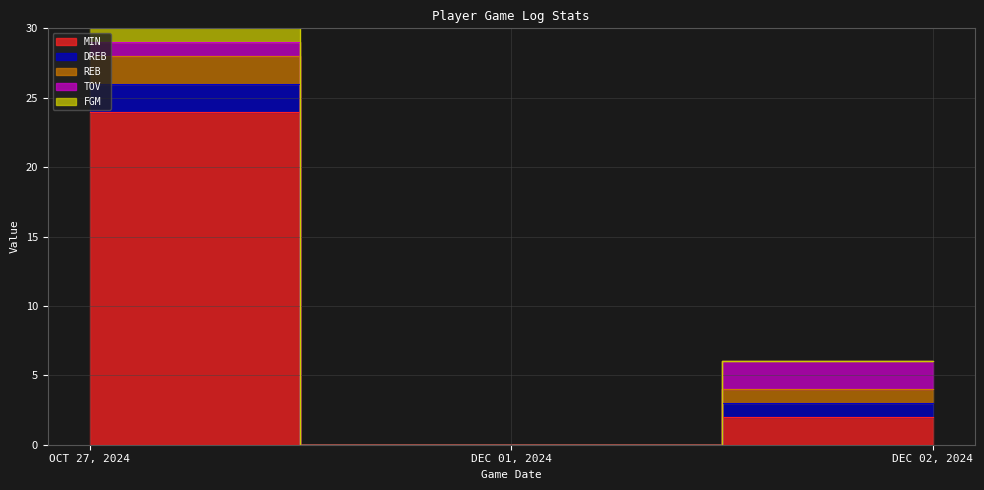

What are all the series names shown in the legend?

MIN, DREB, REB, TOV, FGM